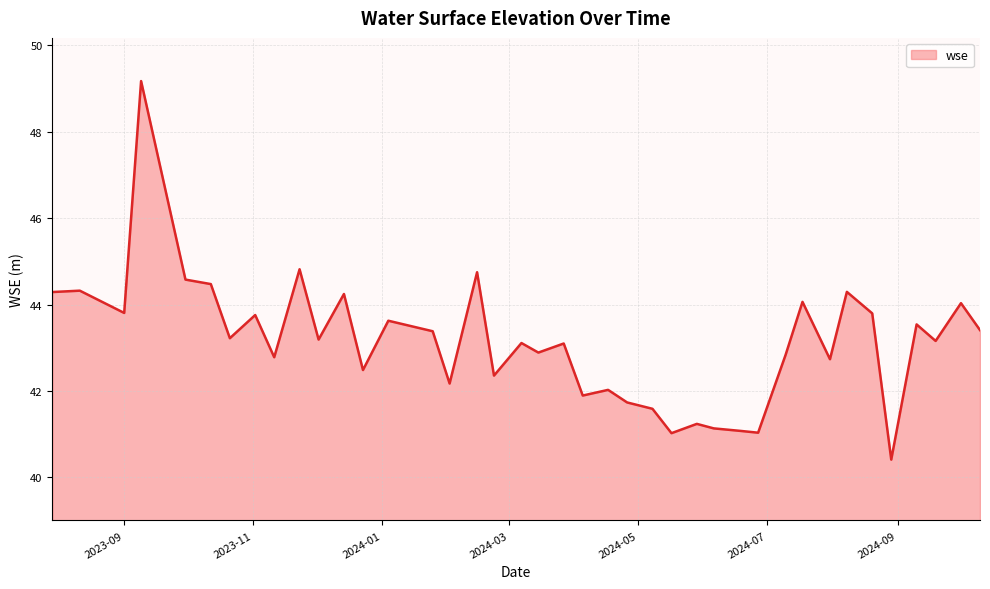

What is the greatest value displayed?

49.2